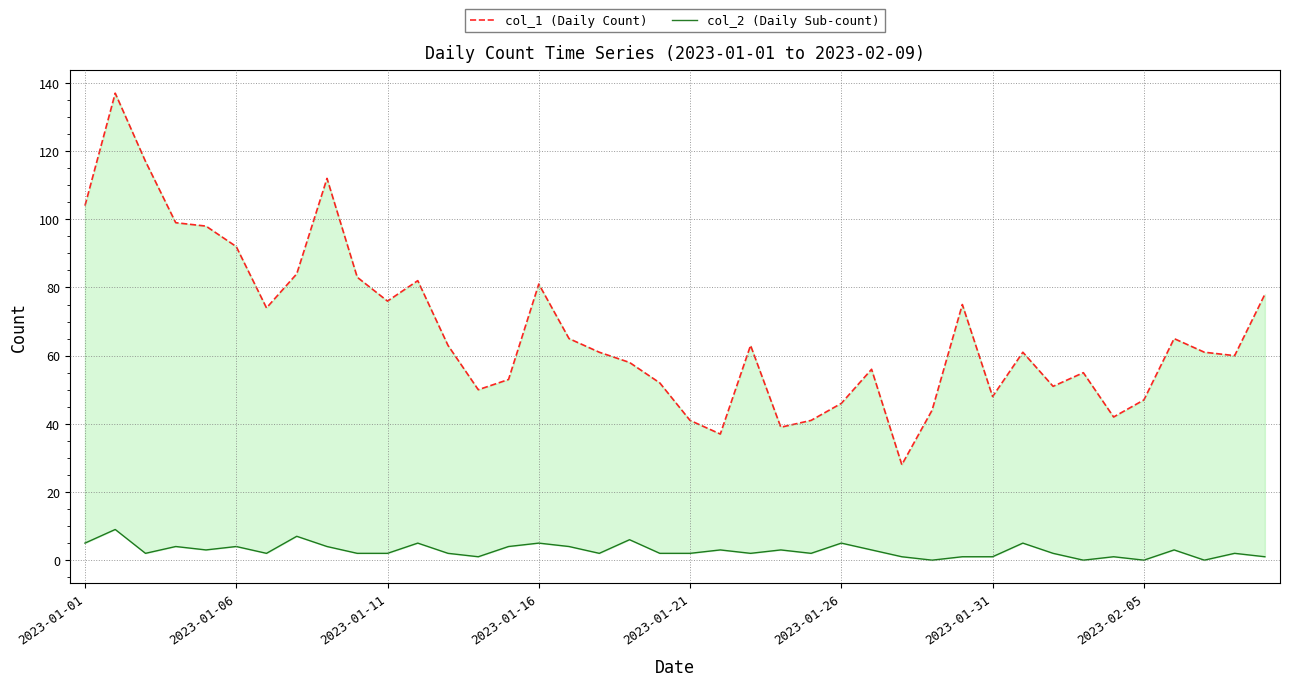

Where does the col_2 (Daily Sub-count) series first go above 2?

2023-01-01